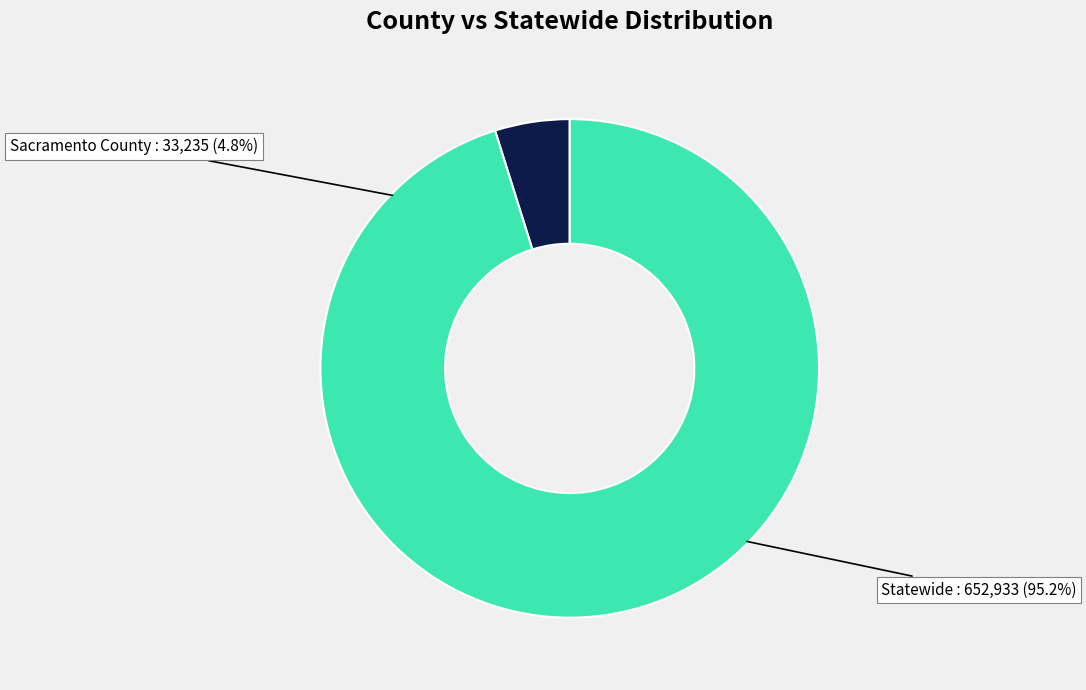

Which has a higher value, Sacramento County or Statewide?

Statewide